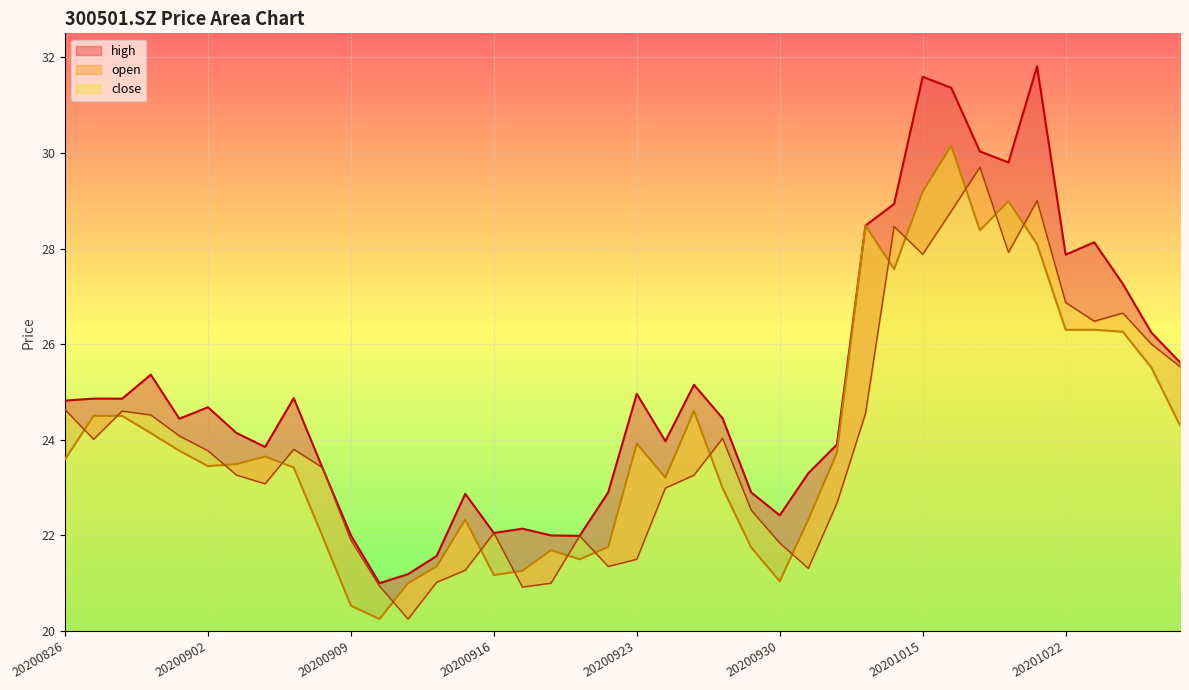

What is the average value of the open series?

24.0